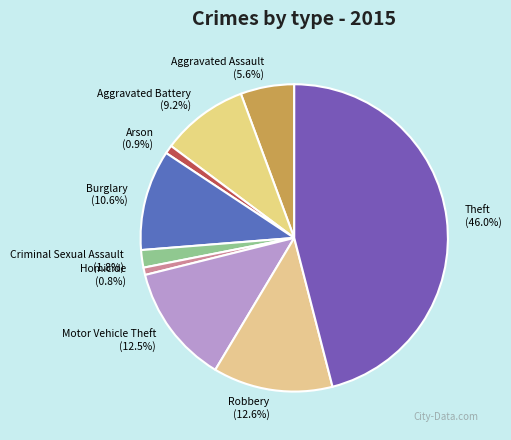

The Aggravated Assault slice represents 6% of the pie. True or false?

True